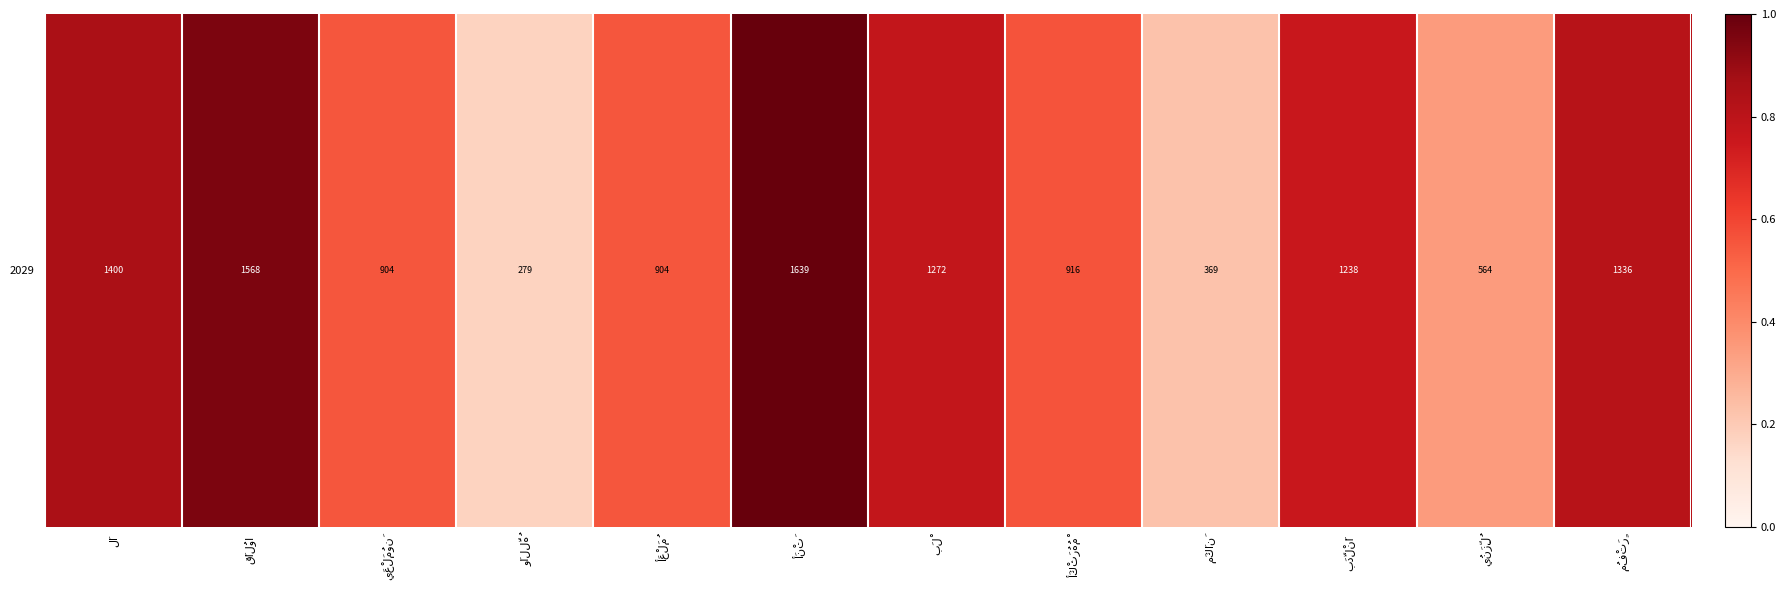

Is it true that the value at أَكْثَرُهُمْ is 1.0?

False